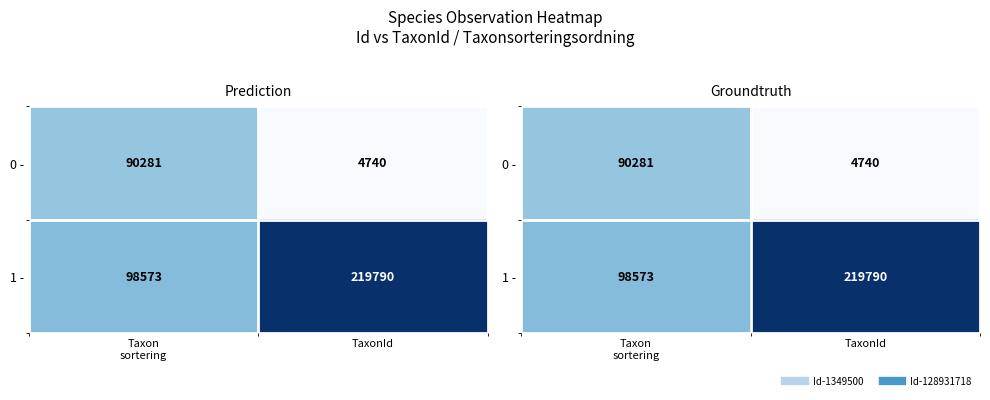

What is the maximum value shown in the chart?

219790